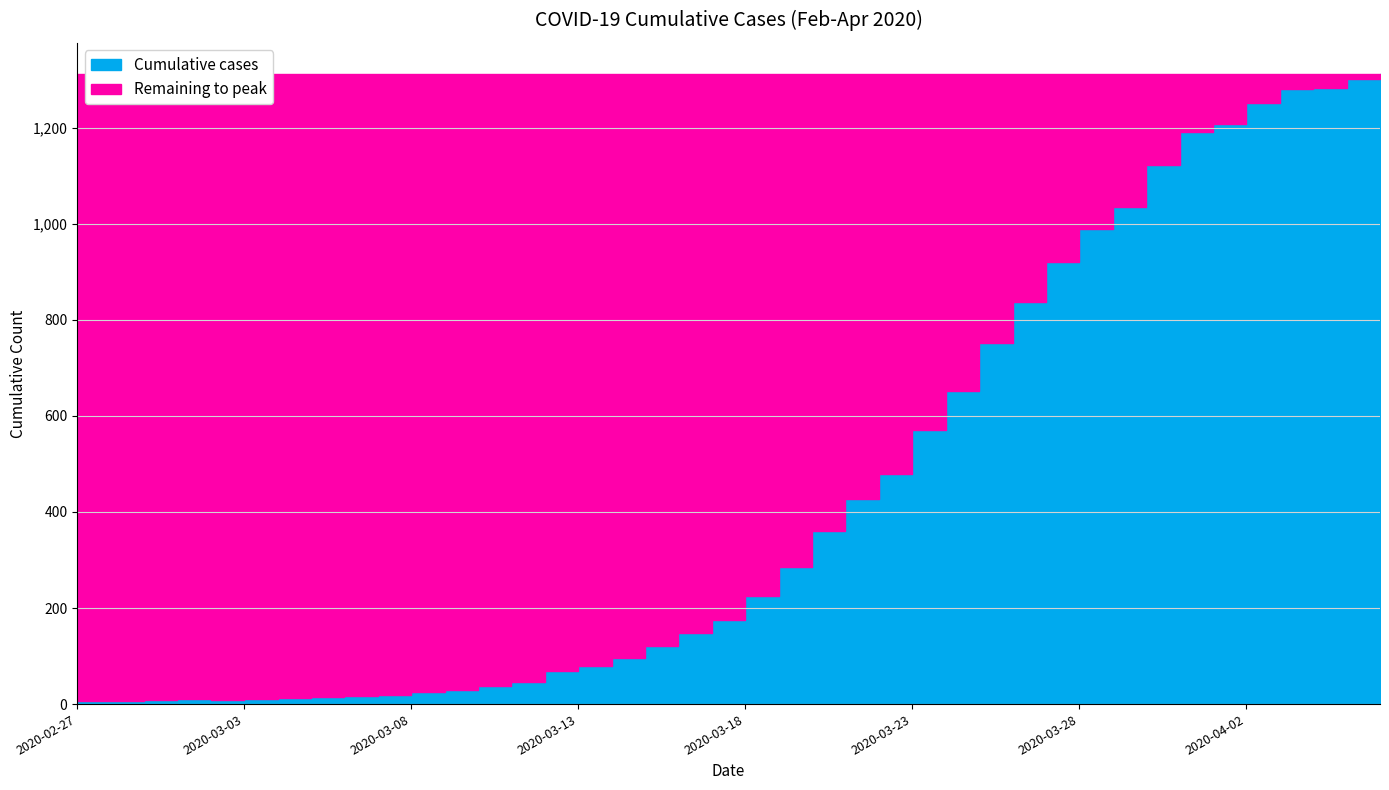

What is the change in value from 2020-03-01 to 2020-03-30?

+1113